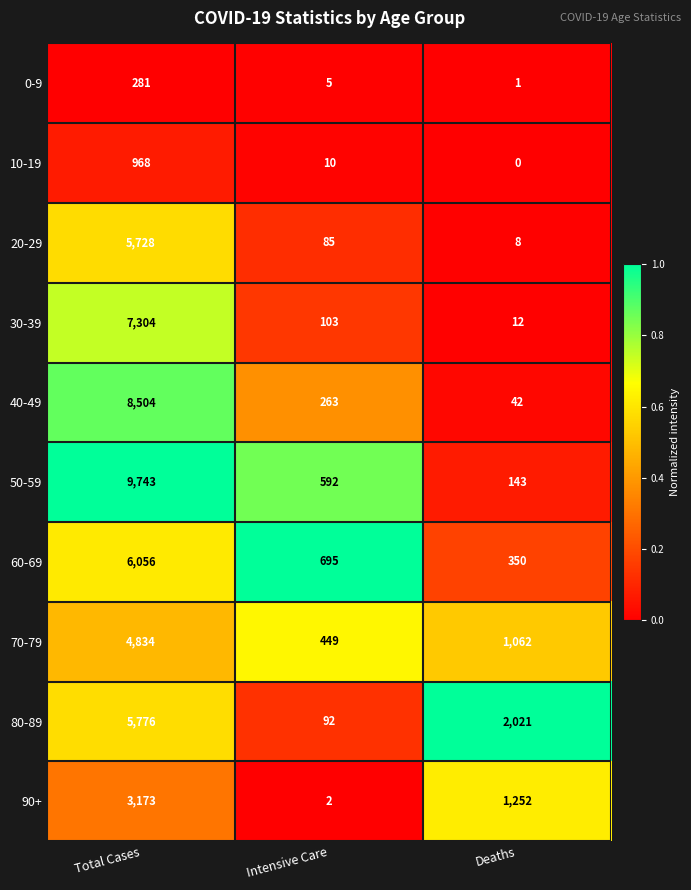

Which category has the lowest value across all series?

Deaths